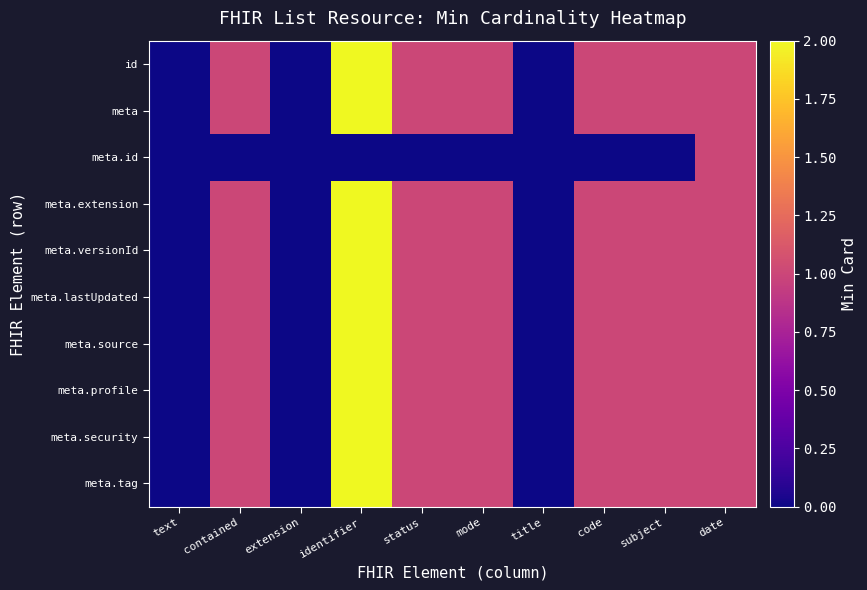

List the series in order of their peak value, highest first.

id, meta, meta.extension, meta.versionId, meta.lastUpdated, meta.source, meta.profile, meta.security, meta.tag, meta.id